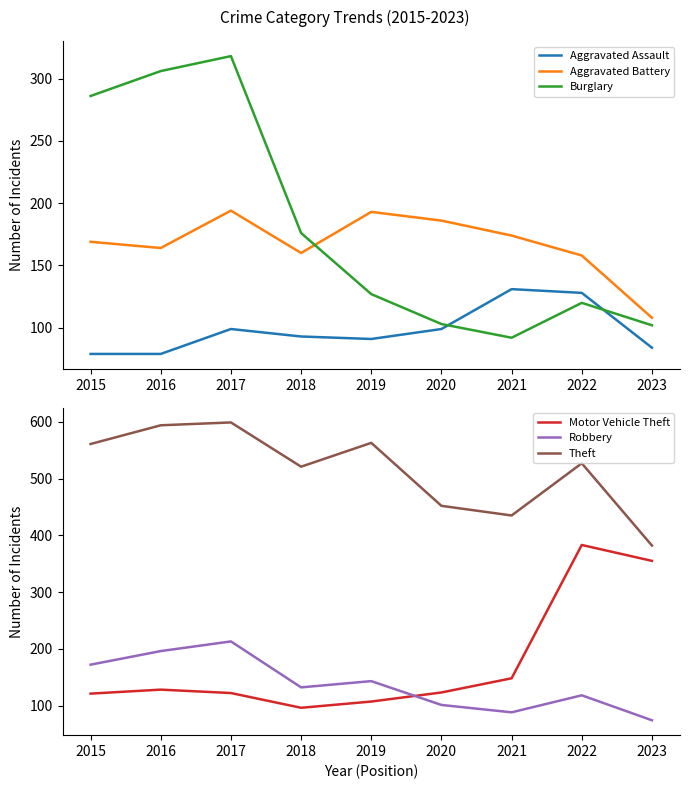

True or false: Burglary and Theft intersect in this chart.

False